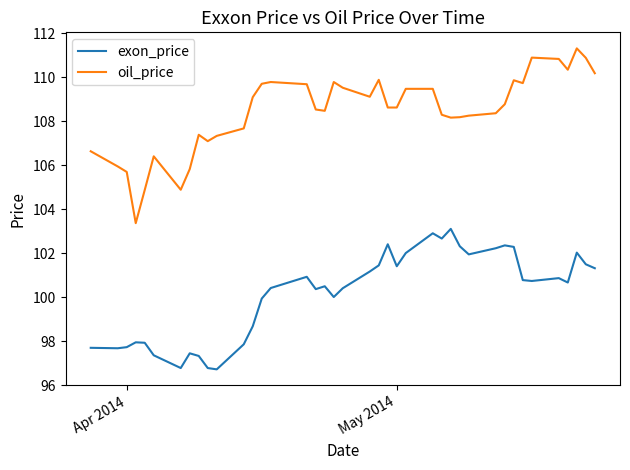

List the series in order of their peak value, lowest first.

exon_price, oil_price